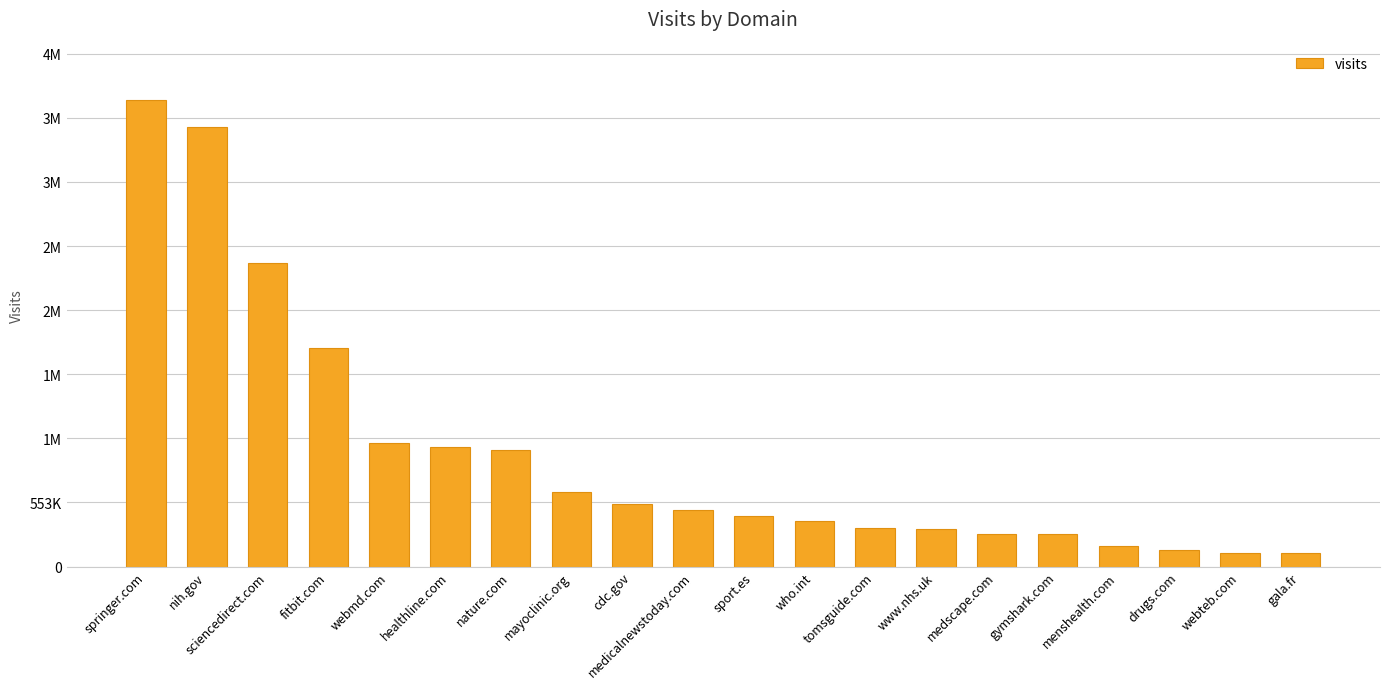

What is the minimum value shown in the chart?

114076